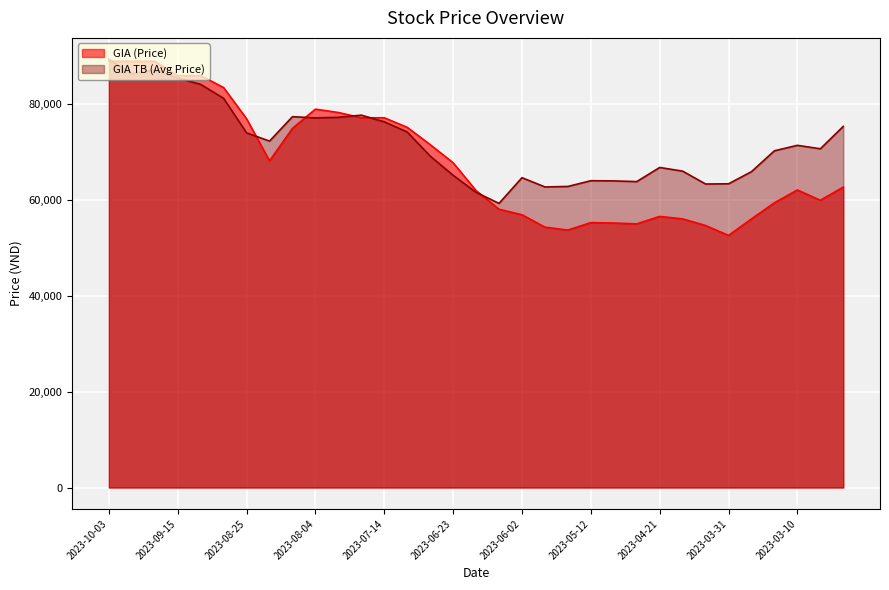

At which label is GIA (Price) closest to 70818?

2023-06-30